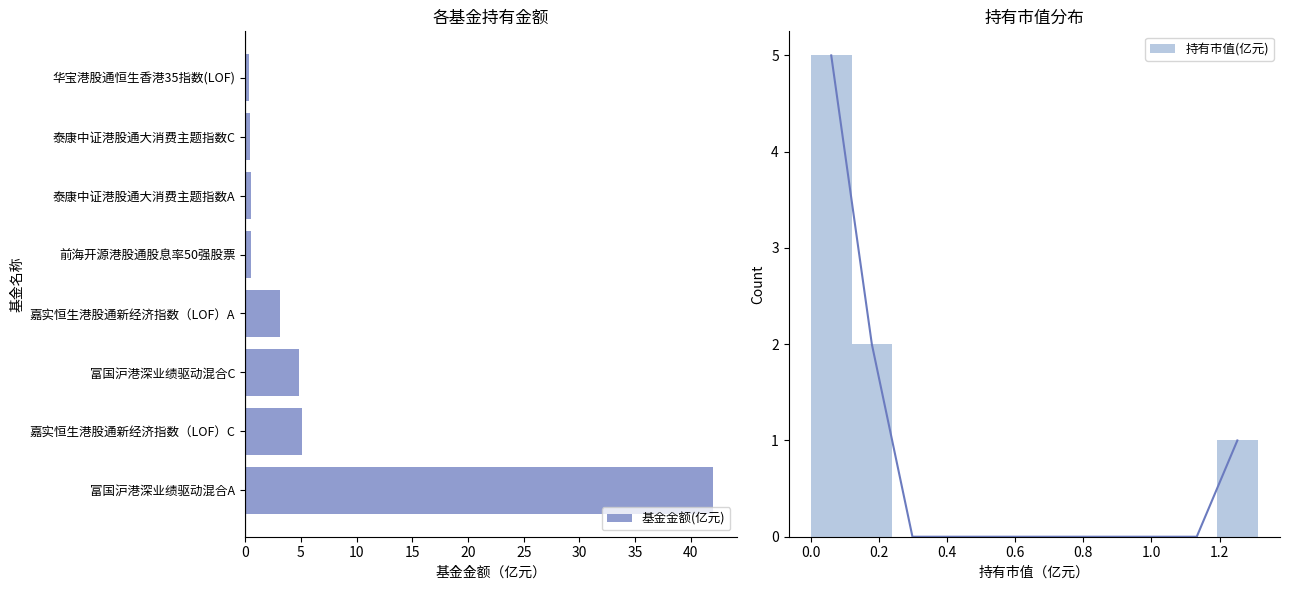

What is the value of the 4th bar from the left?

3.1